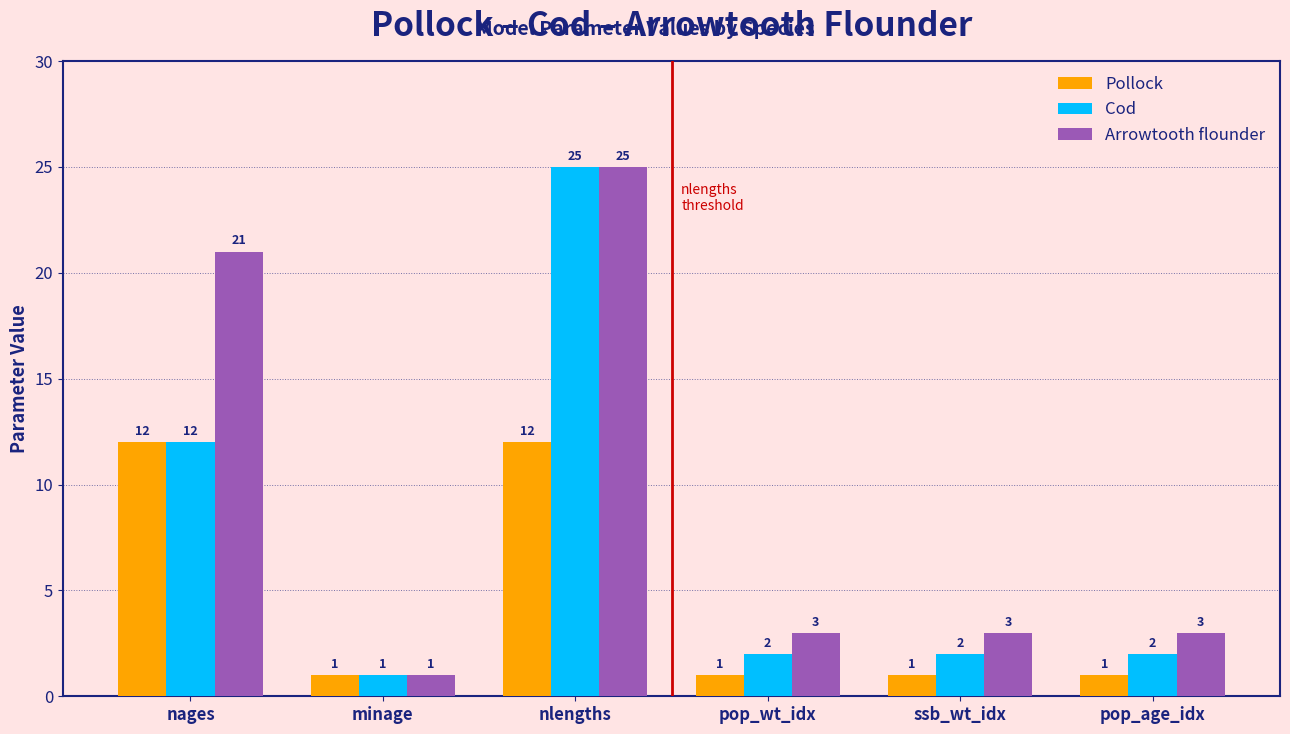

Reading left to right, what are all the values shown in this chart?

Pollock: nages=12	minage=1	nlengths=12	pop_wt_idx=1	ssb_wt_idx=1	pop_age_idx=1
Cod: nages=12	minage=1	nlengths=25	pop_wt_idx=2	ssb_wt_idx=2	pop_age_idx=2
Arrowtooth flounder: nages=21	minage=1	nlengths=25	pop_wt_idx=3	ssb_wt_idx=3	pop_age_idx=3